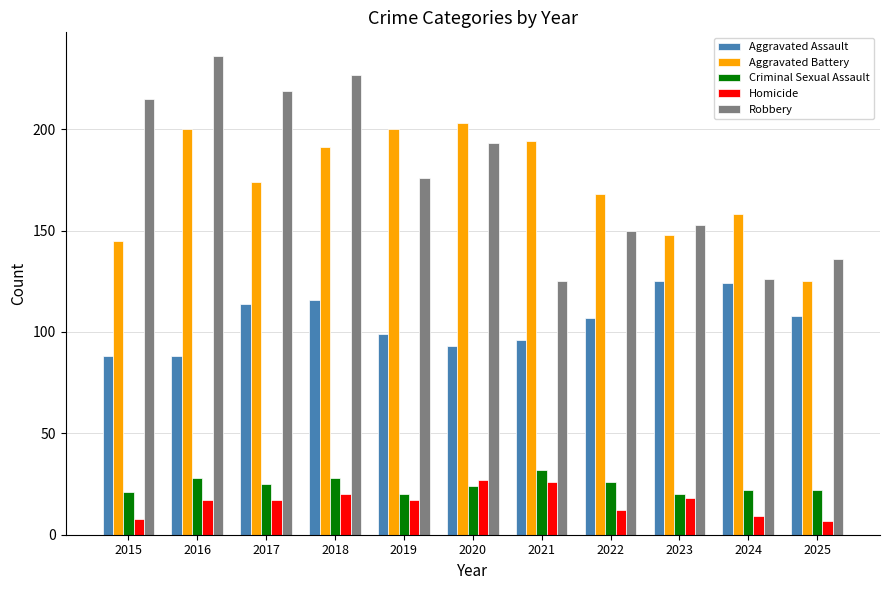

Which series changed the most between 2020 and 2025?

Aggravated Battery